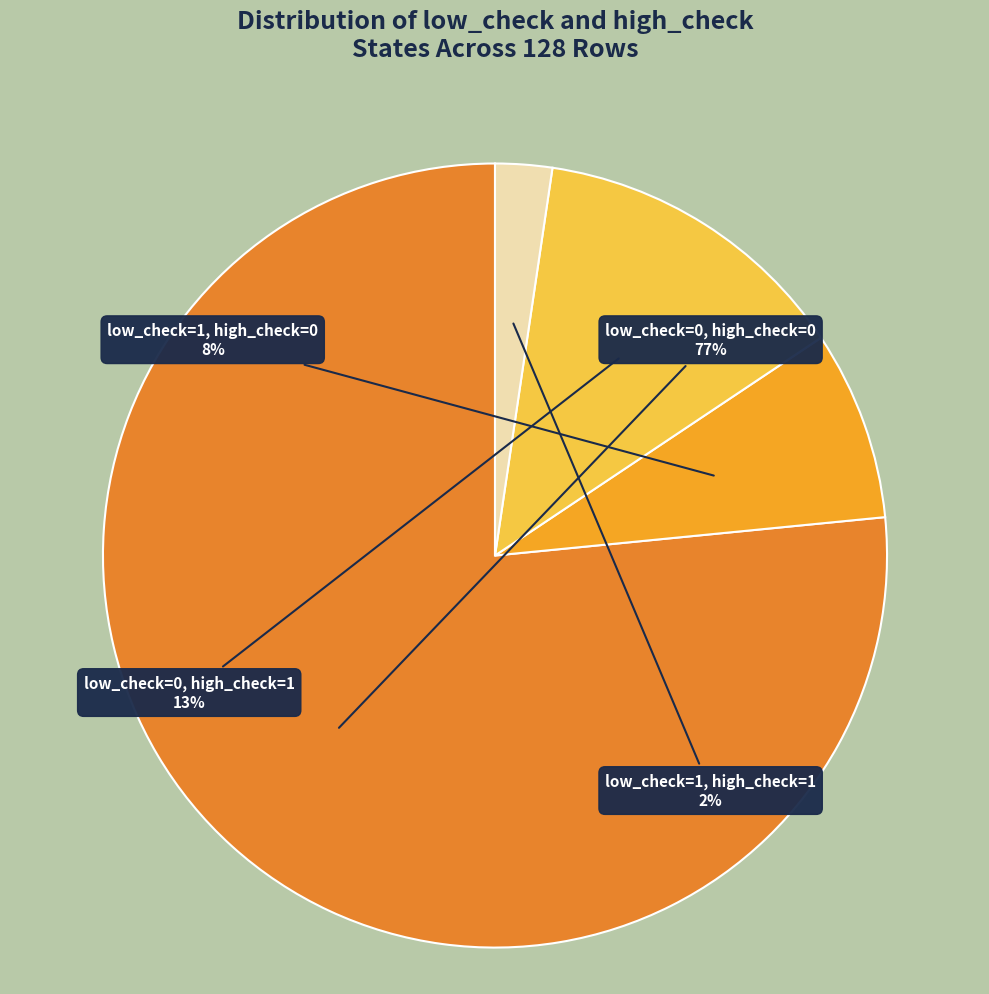

Rank the categories by value from lowest to highest.

low_check=1, high_check=1, low_check=1, high_check=0, low_check=0, high_check=1, low_check=0, high_check=0